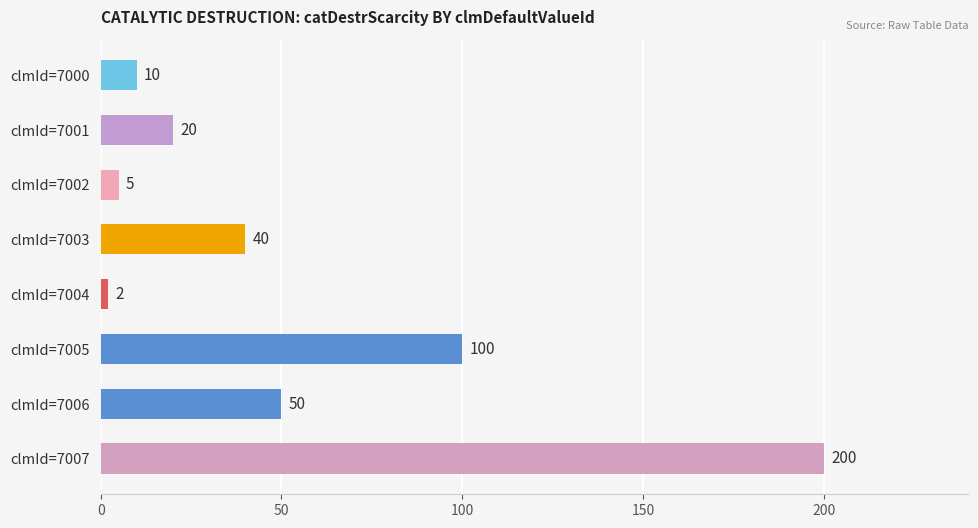

Count the number of categories in the chart.

8